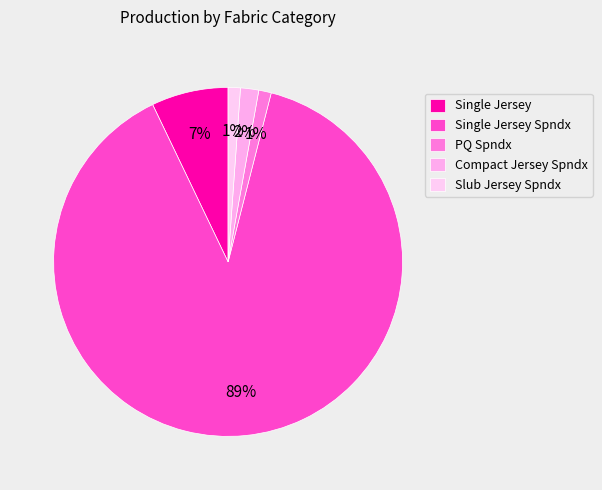

What is the change in value from Single Jersey to PQ Spndx?

-5644.6